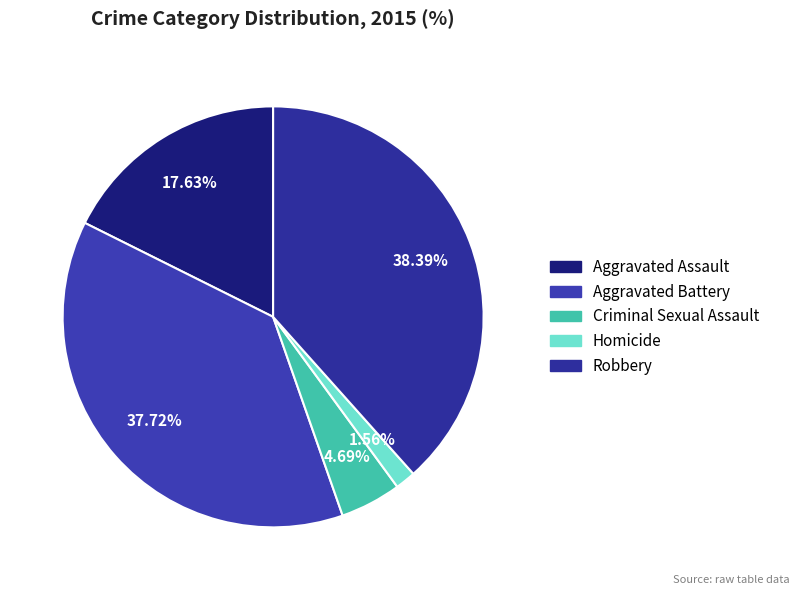

Combined, what portion of the pie is Robbery and Homicide?

40.0%